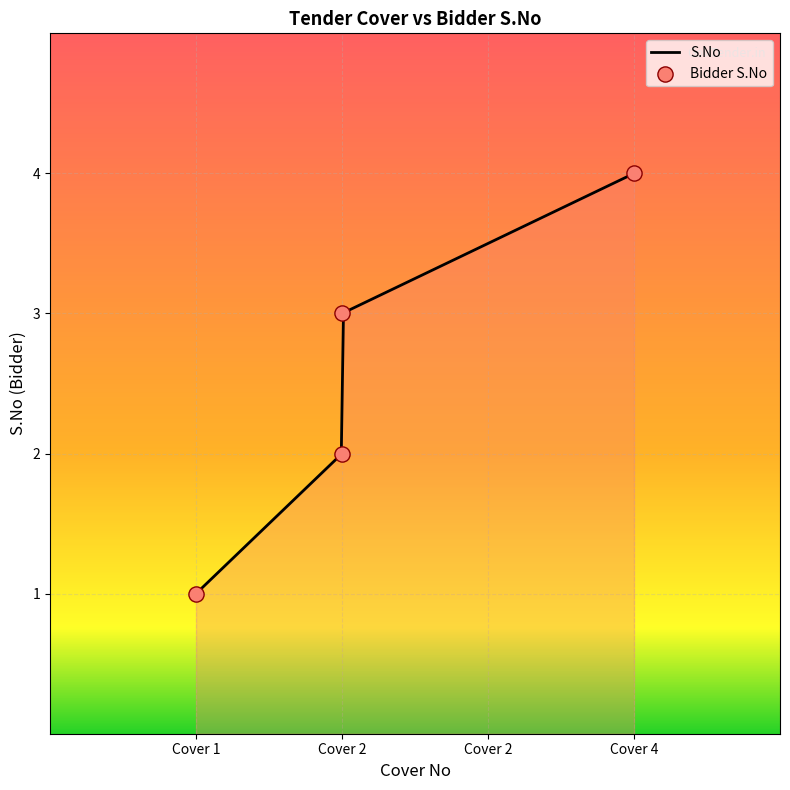

What is the highest value of the S.No series?

4.0